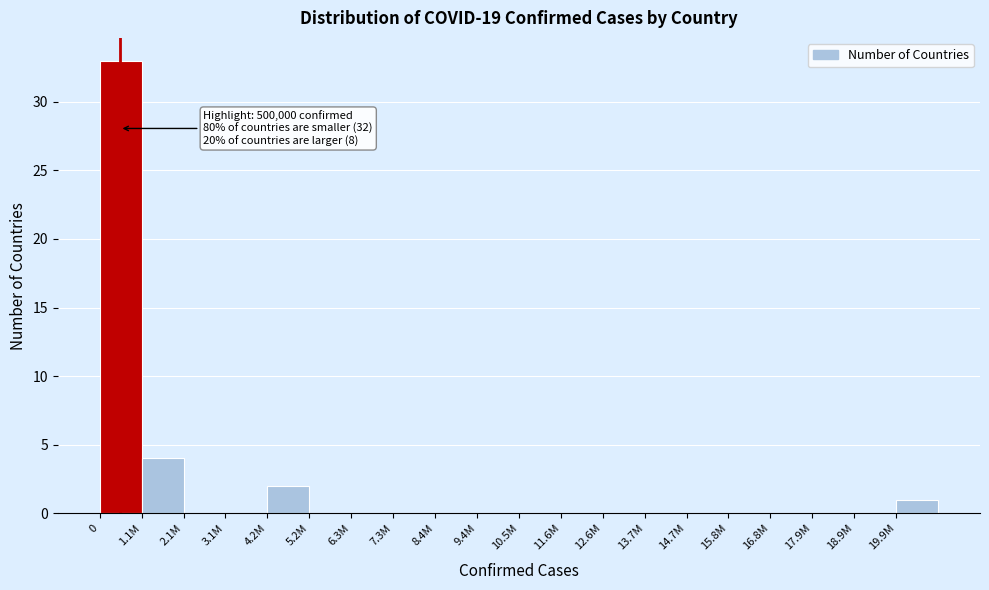

Reading left to right, transcribe all the data shown in this chart.

0=33	1.1M=4	2.1M=0	3.1M=0	4.2M=2	5.2M=0	6.3M=0	7.3M=0	8.4M=0	9.4M=0	10.5M=0	11.6M=0	12.6M=0	13.7M=0	14.7M=0	15.8M=0	16.8M=0	17.9M=0	18.9M=0	19.9M=1